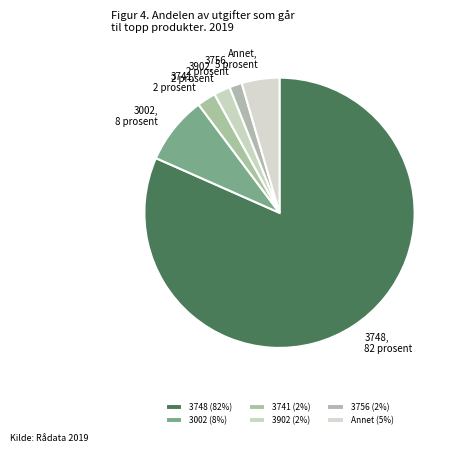

What is the ratio of the value at 3902 to the value at Annet?

0.4